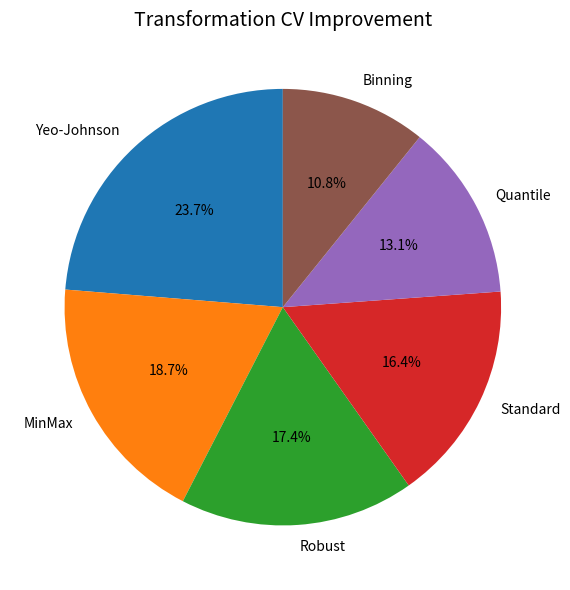

Count the number of slices in the pie.

6